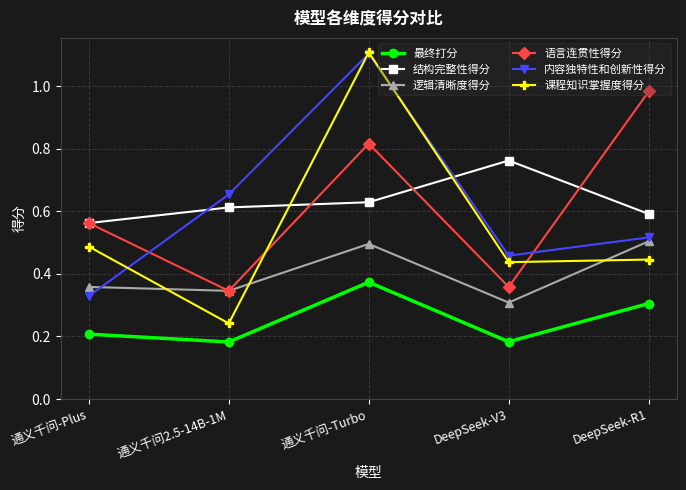

What is the label of the 3rd point from the left?

通义千问-Turbo